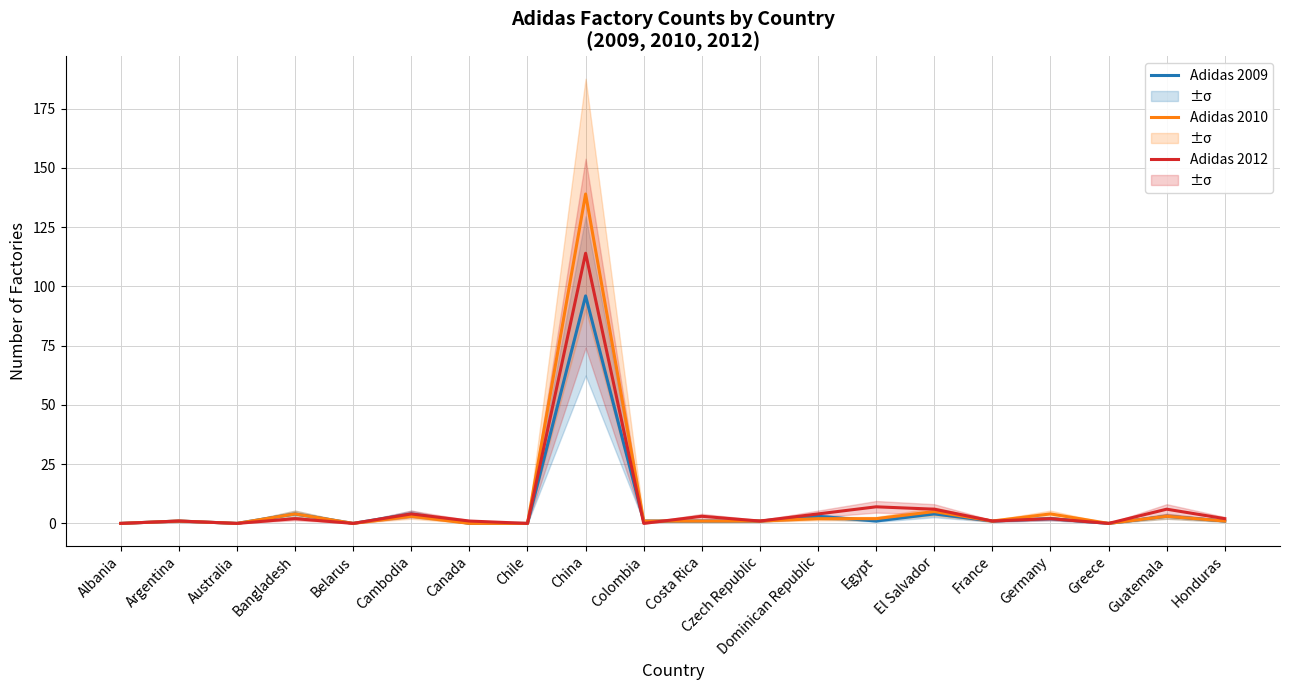

Reading left to right, what are all the values shown in this chart?

Adidas 2009: Albania=0	Argentina=1	Australia=0	Bangladesh=4	Belarus=0	Cambodia=4	Canada=0	Chile=0	China=96	Colombia=1	Costa Rica=1	Czech Republic=1	Dominican Republic=3	Egypt=1	El Salvador=4	France=1	Germany=2	Greece=0	Guatemala=3	Honduras=1
Adidas 2010: Albania=0	Argentina=1	Australia=0	Bangladesh=4	Belarus=0	Cambodia=3	Canada=0	Chile=0	China=139	Colombia=1	Costa Rica=1	Czech Republic=1	Dominican Republic=2	Egypt=2	El Salvador=5	France=1	Germany=4	Greece=0	Guatemala=3	Honduras=1
Adidas 2012: Albania=0	Argentina=1	Australia=0	Bangladesh=2	Belarus=0	Cambodia=4	Canada=1	Chile=0	China=114	Colombia=0	Costa Rica=3	Czech Republic=1	Dominican Republic=4	Egypt=7	El Salvador=6	France=1	Germany=2	Greece=0	Guatemala=6	Honduras=2